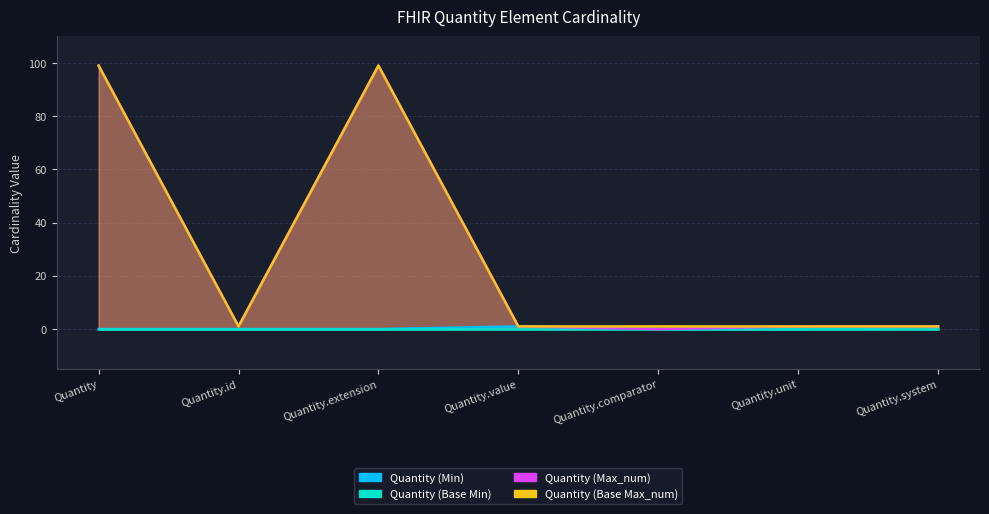

What is the approximate value of Quantity (Base Max_num) at Quantity.id?

1